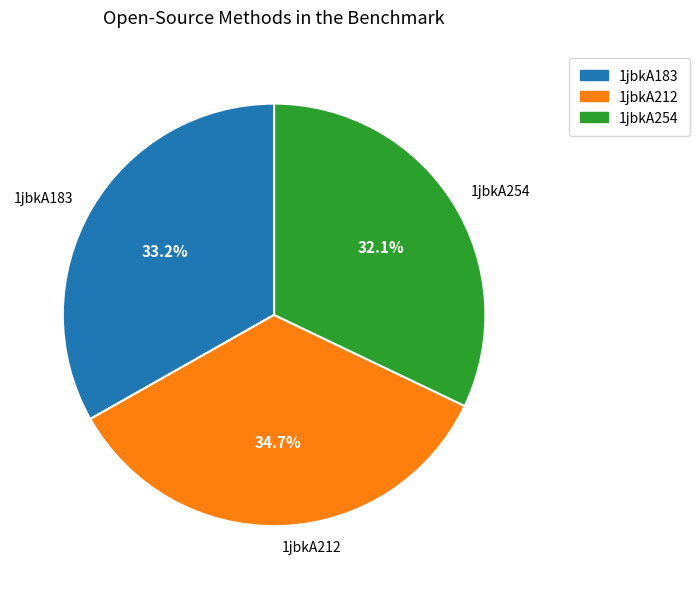

To the nearest percent, what percentage of the pie is 1jbkA212?

35%